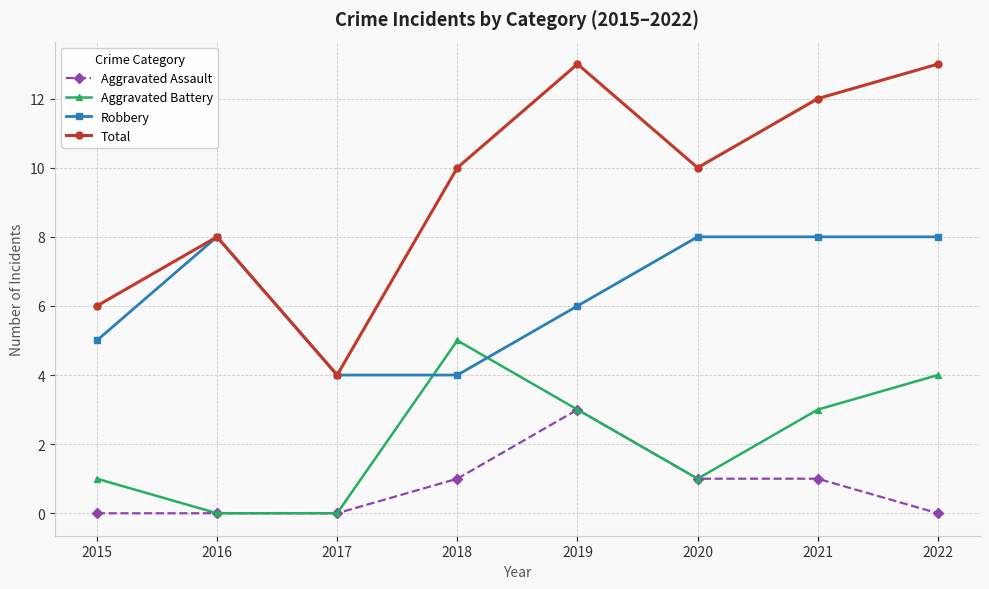

List the series in order of their peak value, highest first.

Total, Robbery, Aggravated Battery, Aggravated Assault